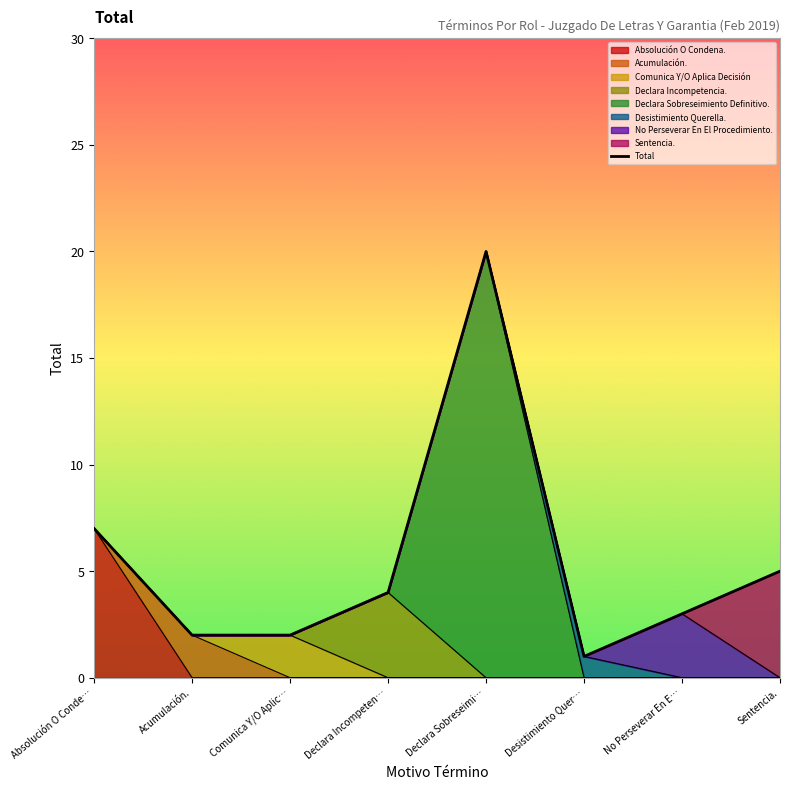

What is the smallest value displayed?

1